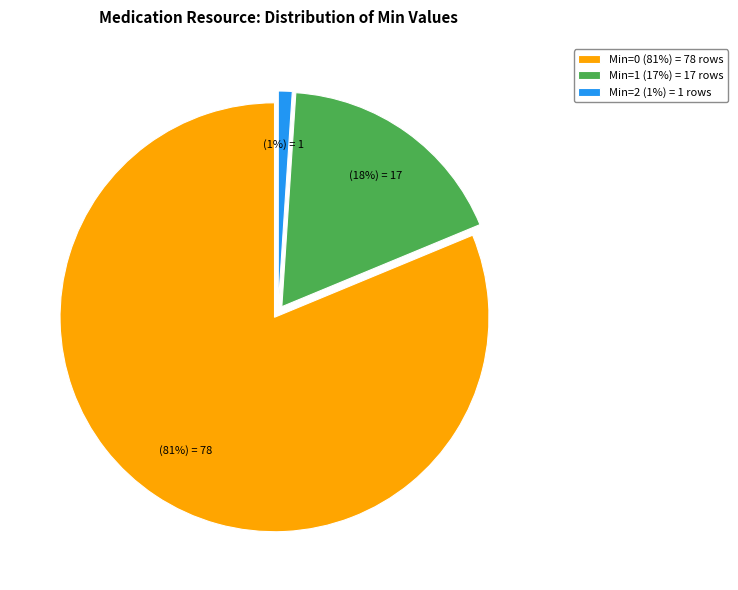

How many segments does this pie chart have?

3